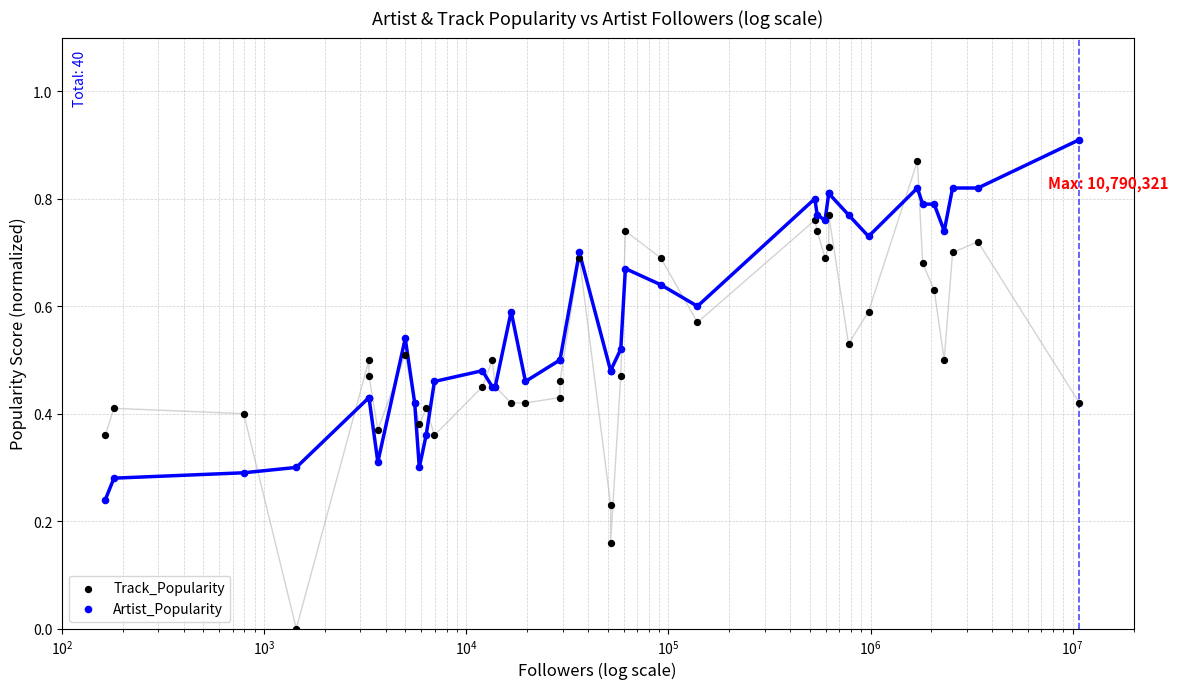

At how many categories does at least one series exceed 0?

40